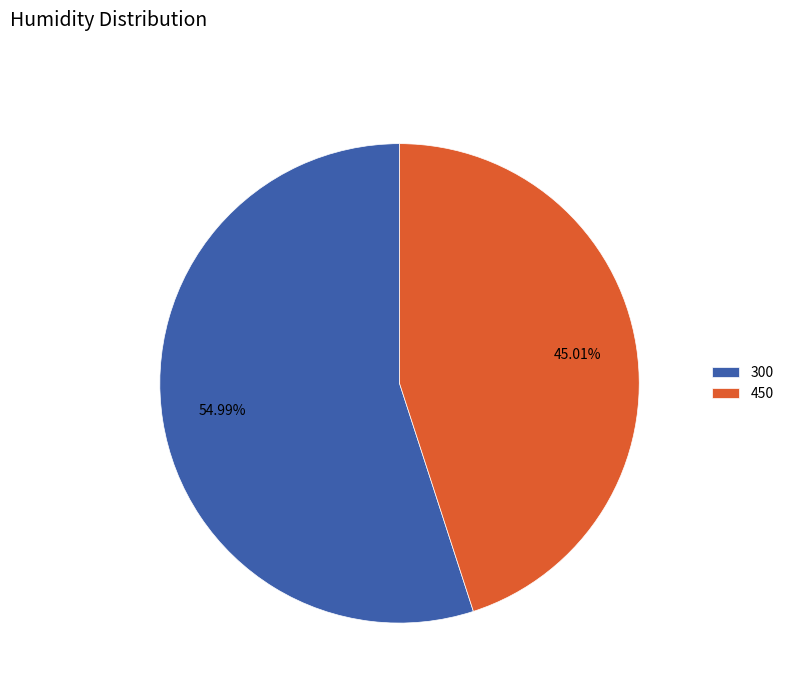

How many slices are in this pie chart?

2